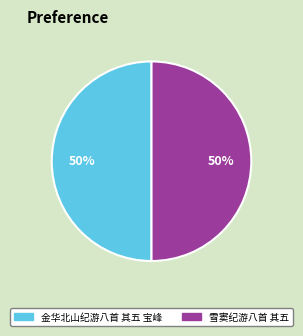

How many slices are in this pie chart?

2